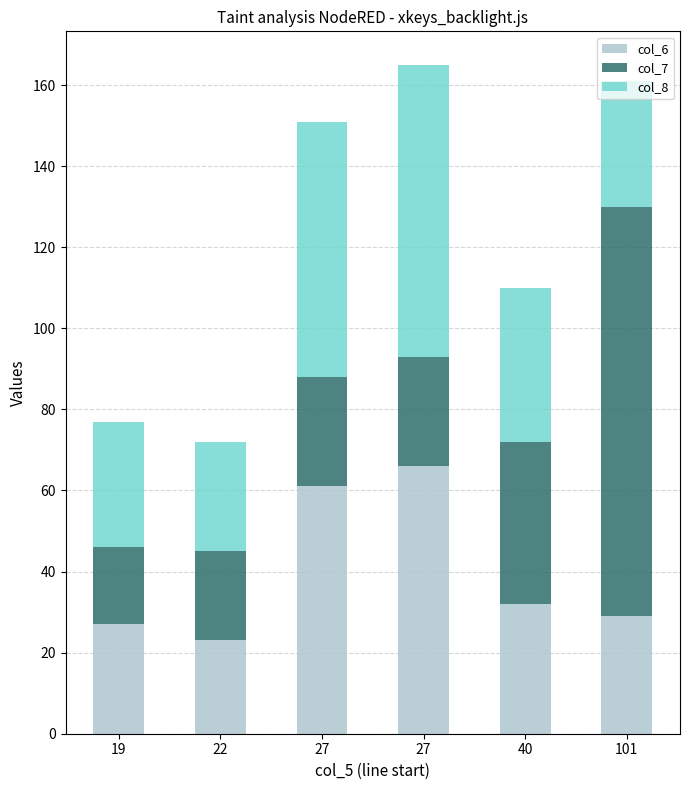

What is the sum of all col_6 values?

238